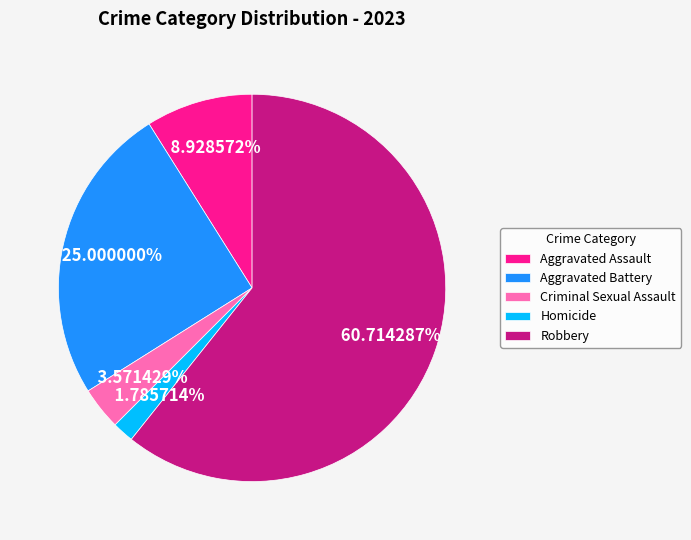

What percentage is the Robbery slice, to the nearest percent?

61%